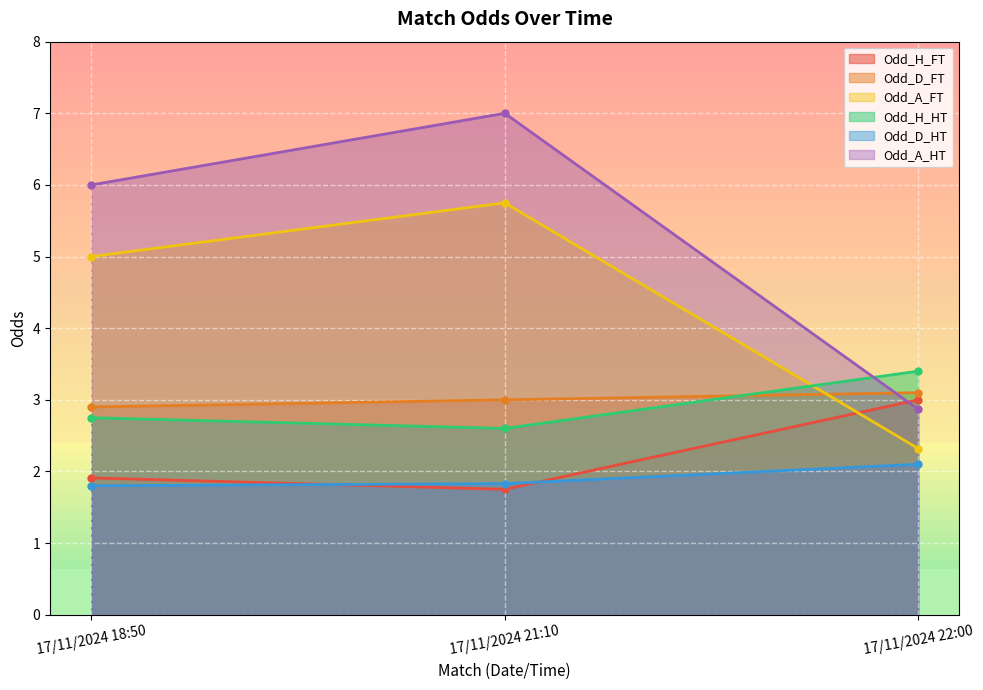

Count the Odd_D_HT values in the range 1 to 2.

2